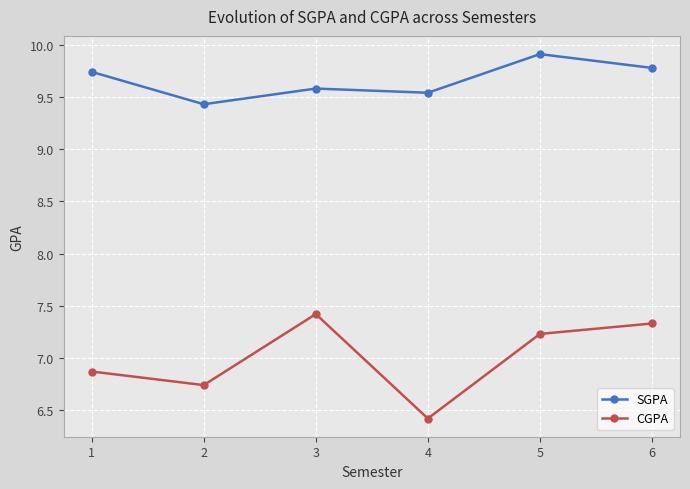

How many values in the CGPA series exceed 7?

3